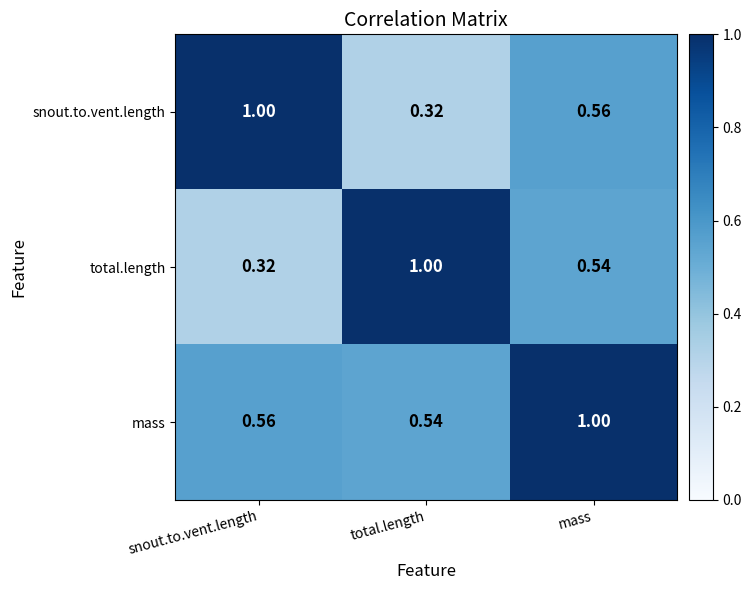

At which category is the sum across all series the highest?

mass